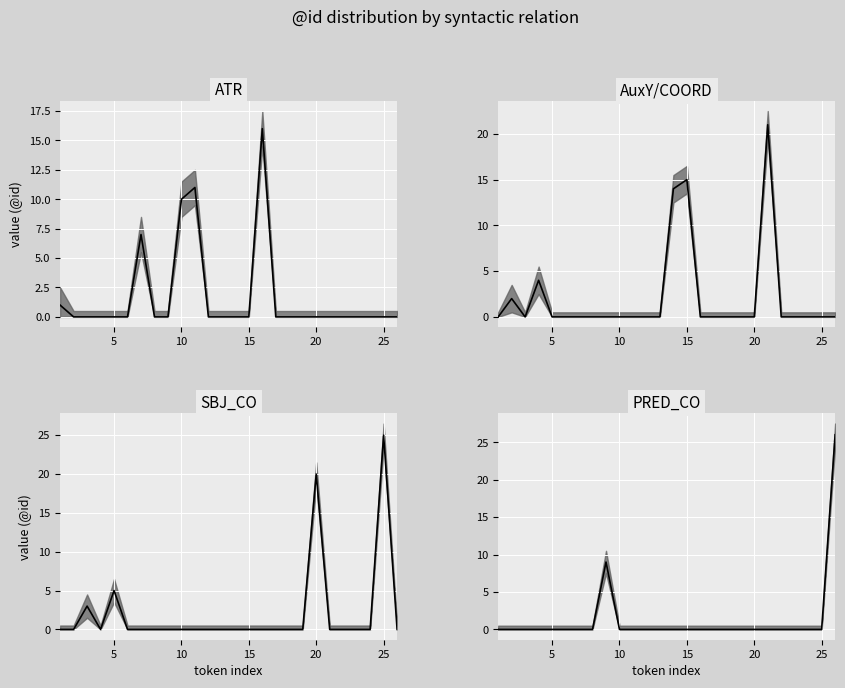

What is the maximum value for ATR median?

16